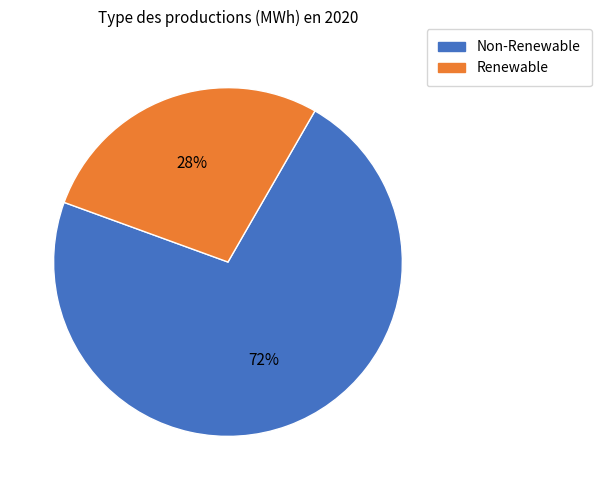

Is there a majority slice in this chart?

Yes